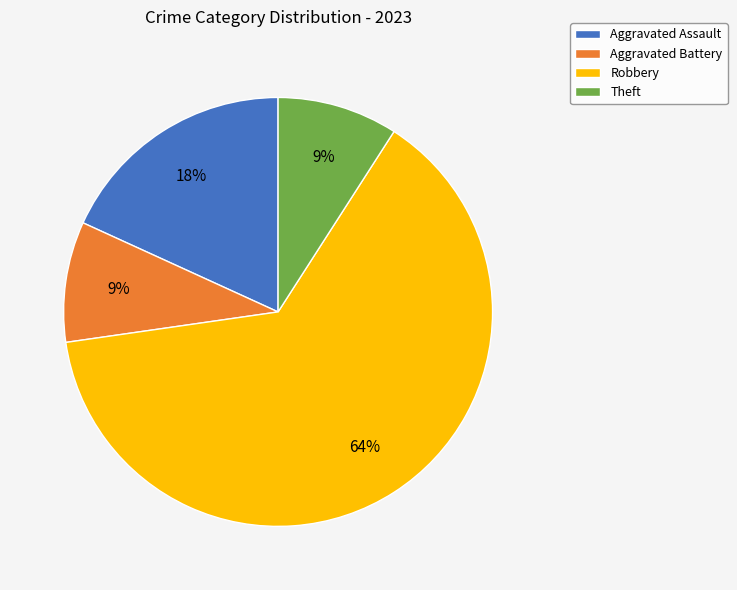

True or false: Robbery accounts for 64% of the total.

True